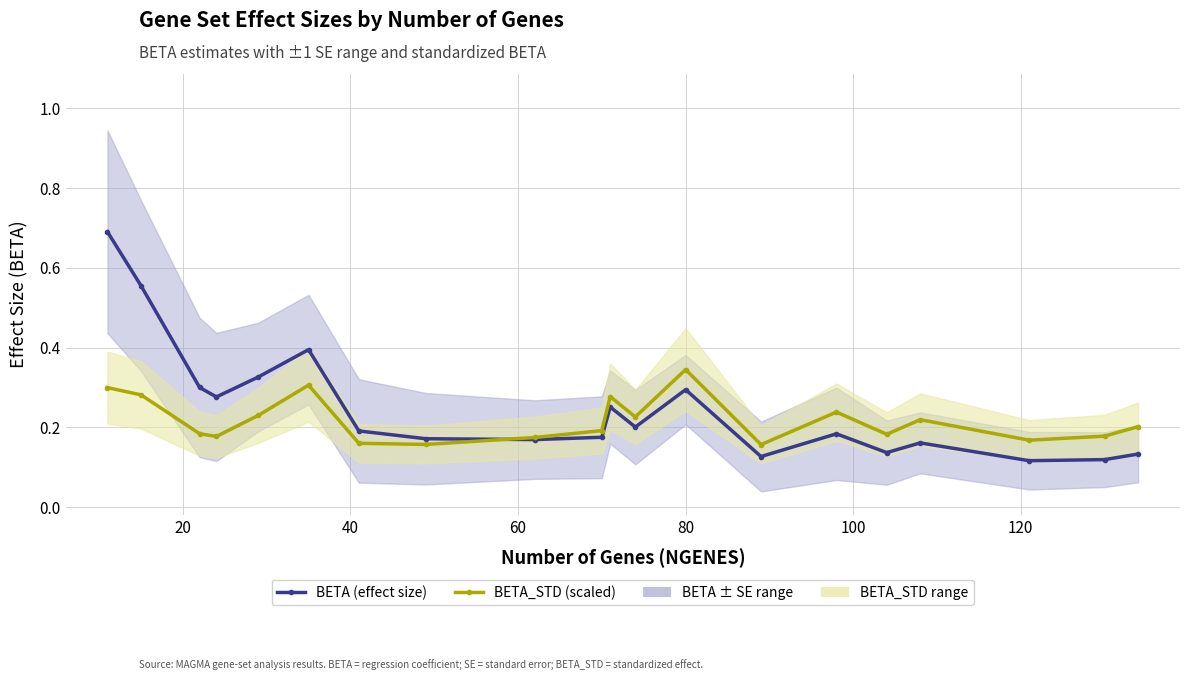

Which series has the largest range (max minus min)?

BETA (effect size)